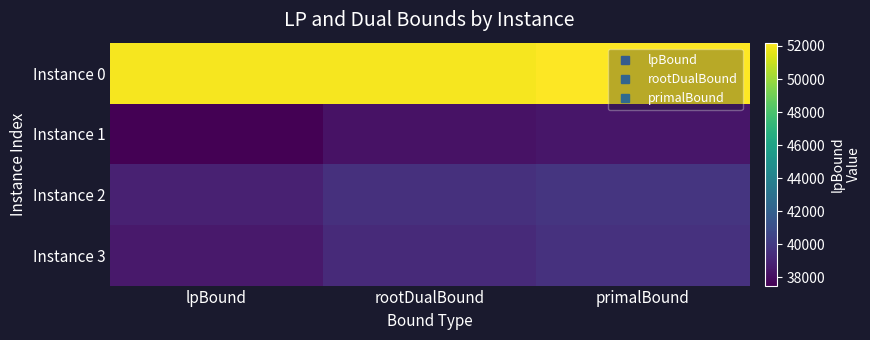

At primalBound, list the series in order from largest to smallest.

Instance 0, Instance 2, Instance 3, Instance 1